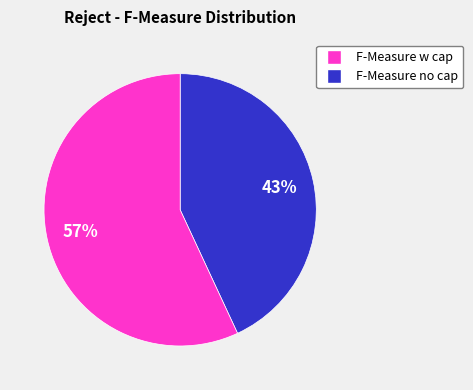

Is there a majority slice in this chart?

Yes